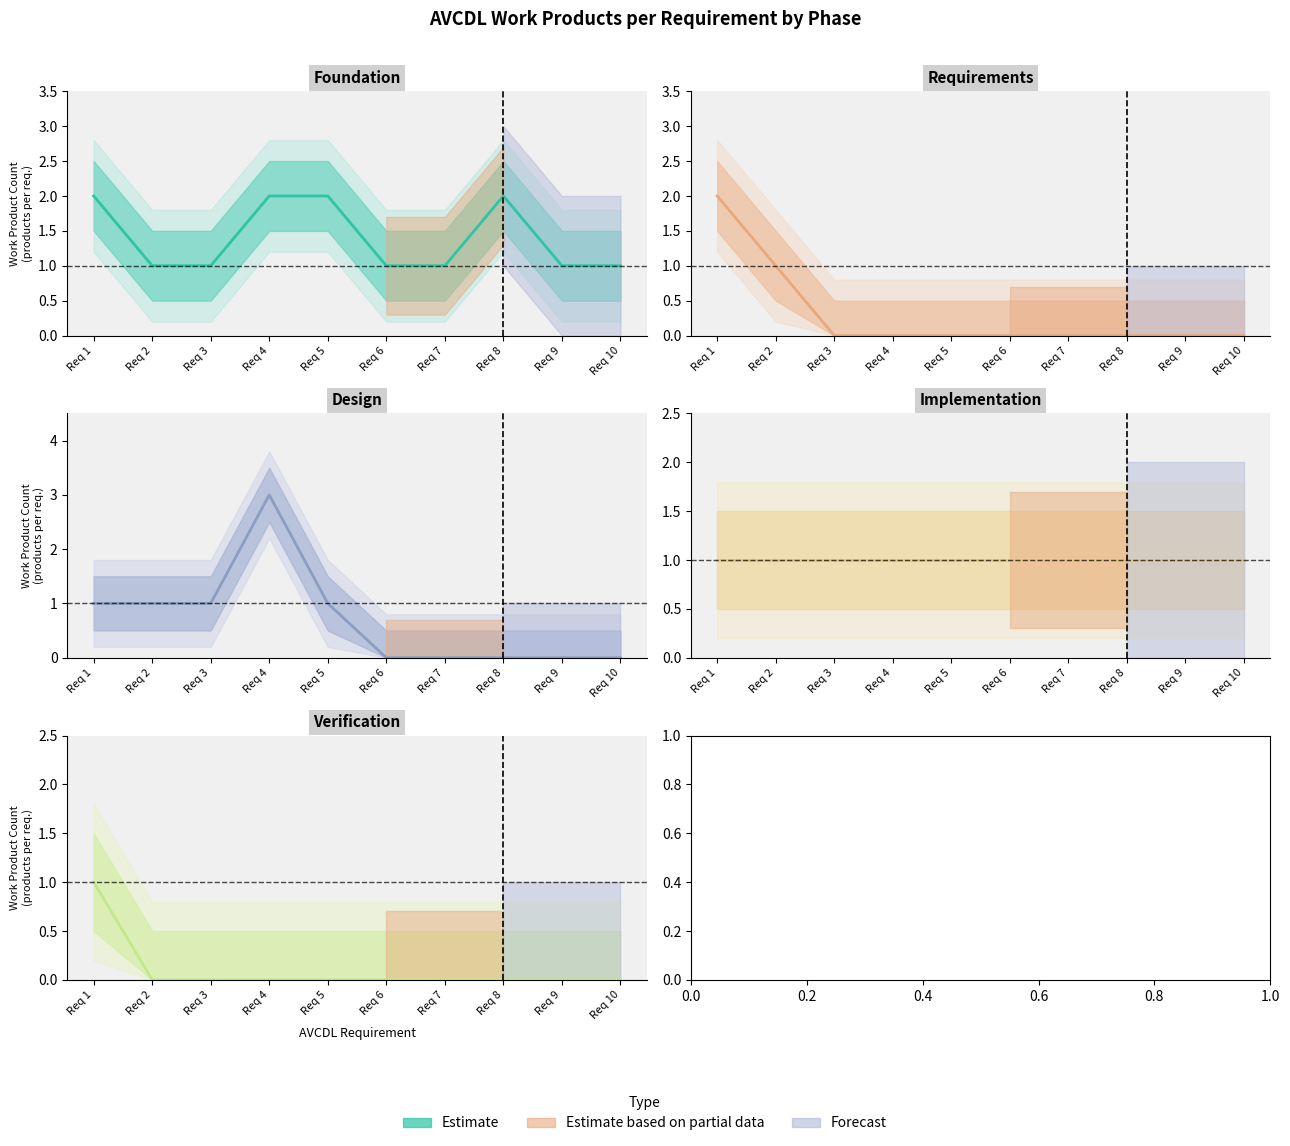

List the series in order of their peak value, lowest first.

Implementation, Verification, Foundation, Requirements, Design